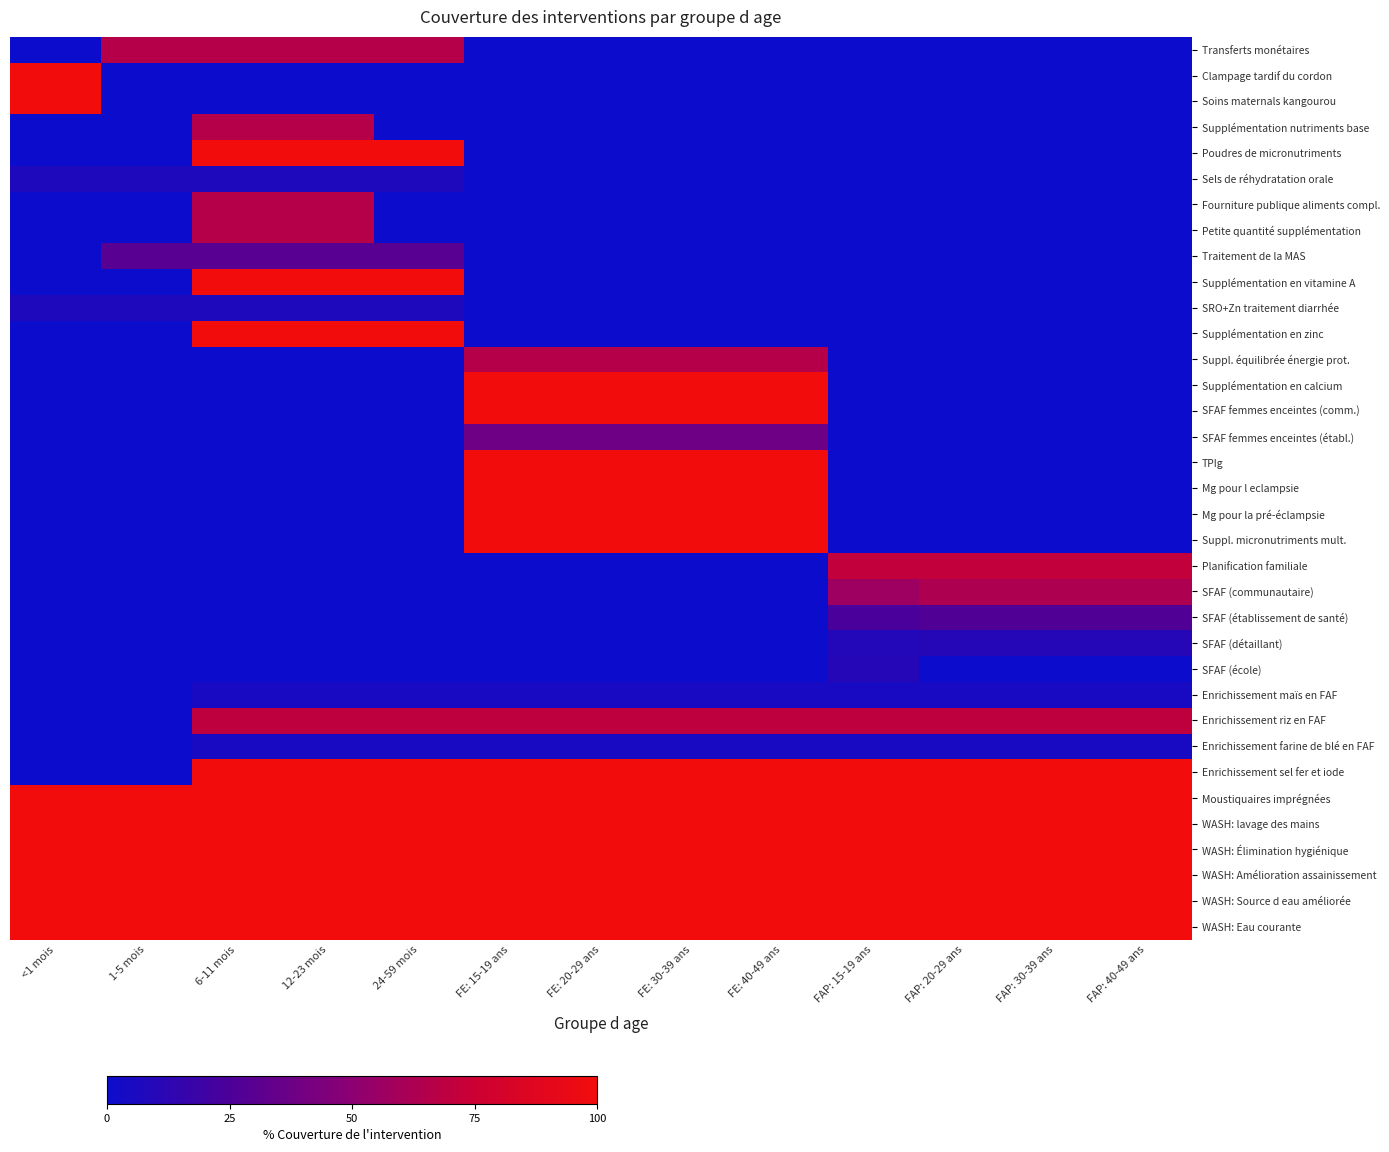

How many series are shown in this chart?

35